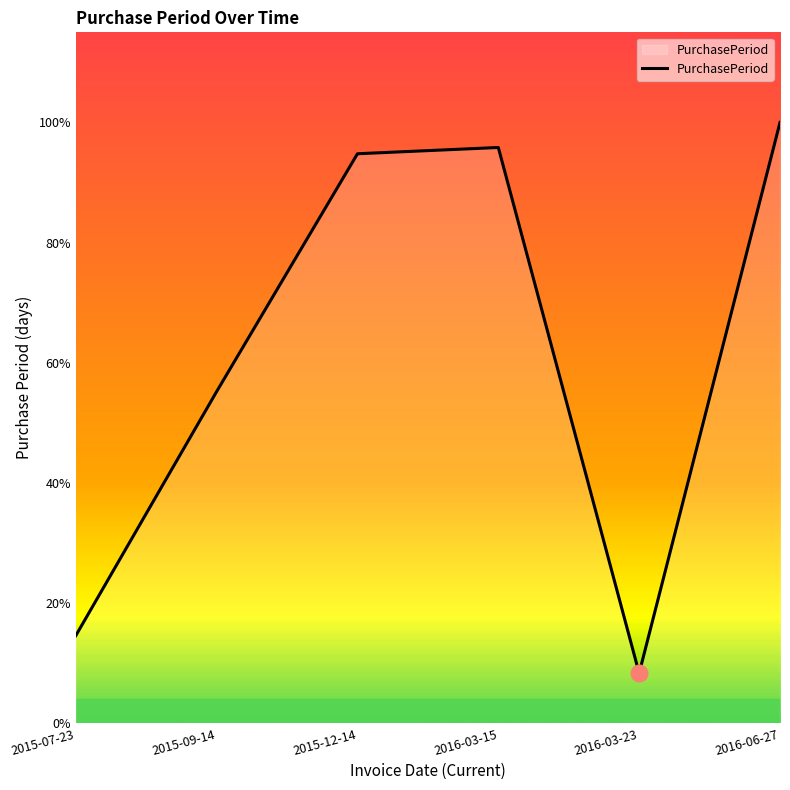

Is this an area chart (filled region under the line)?

Yes